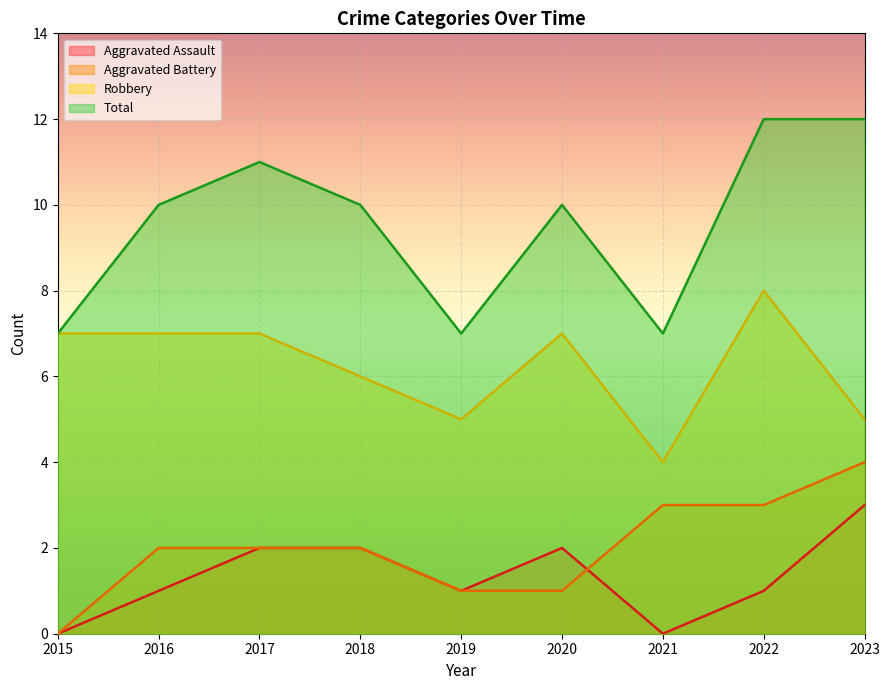

What is the value of the Robbery point at the 4th from the left?

6